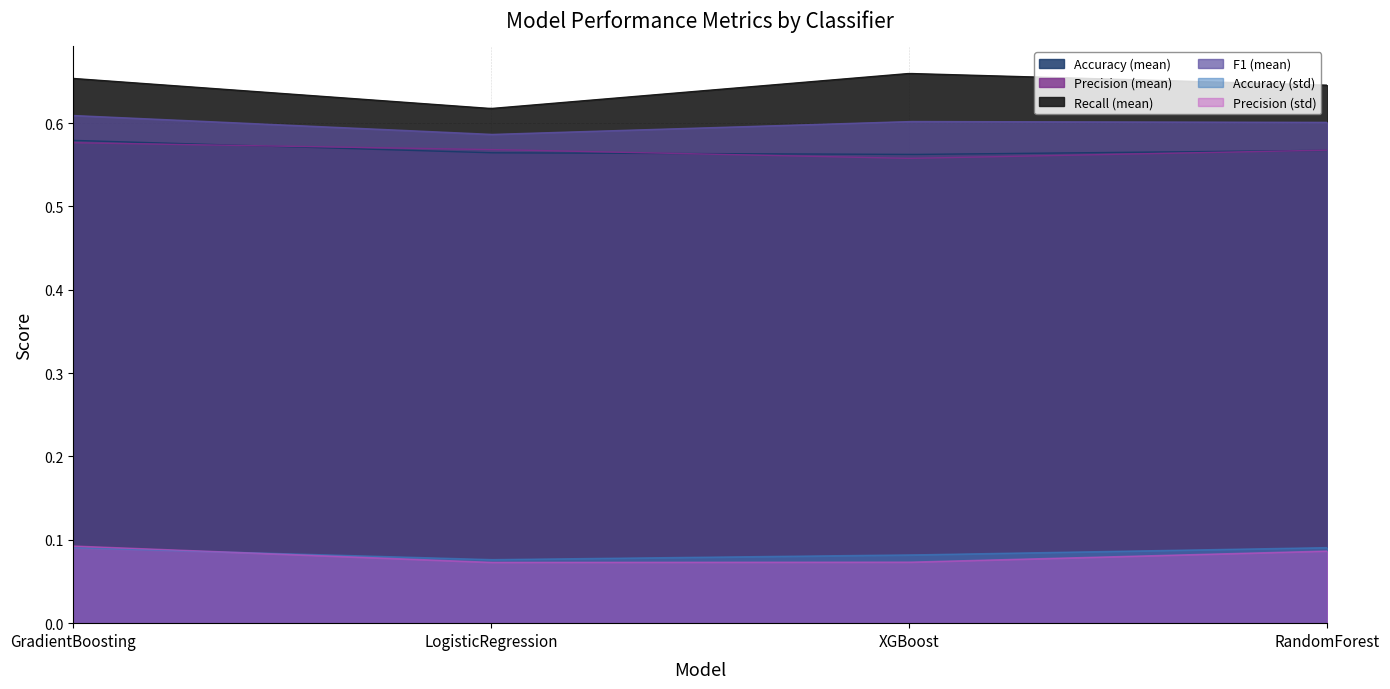

Is it true that Accuracy (std) equals 0.1 at LogisticRegression?

True